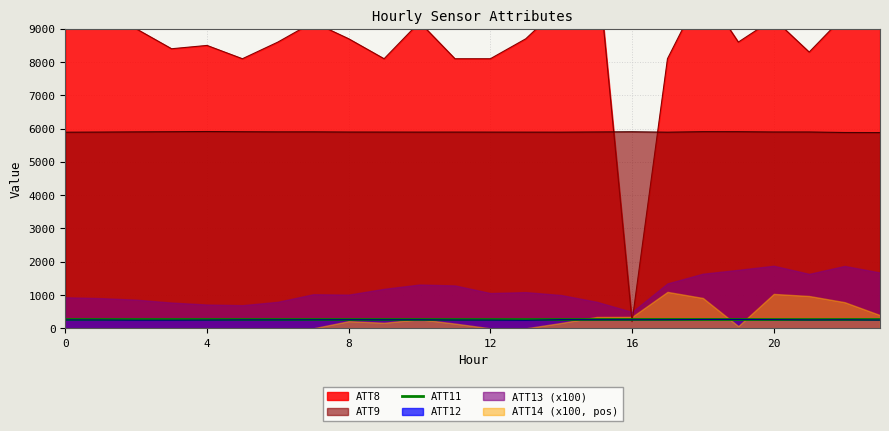

What is the label of the 12th point from the right?

12